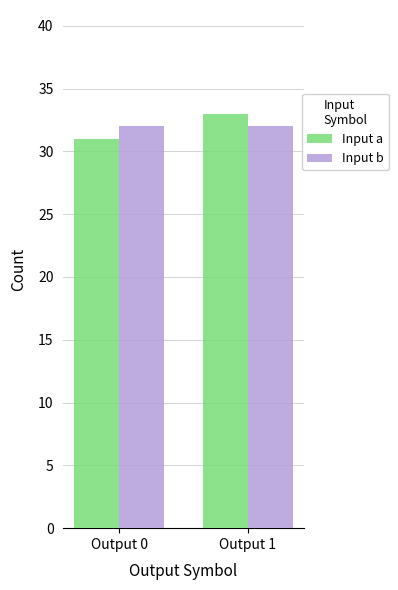

What are all the series names shown in the legend?

Input a, Input b